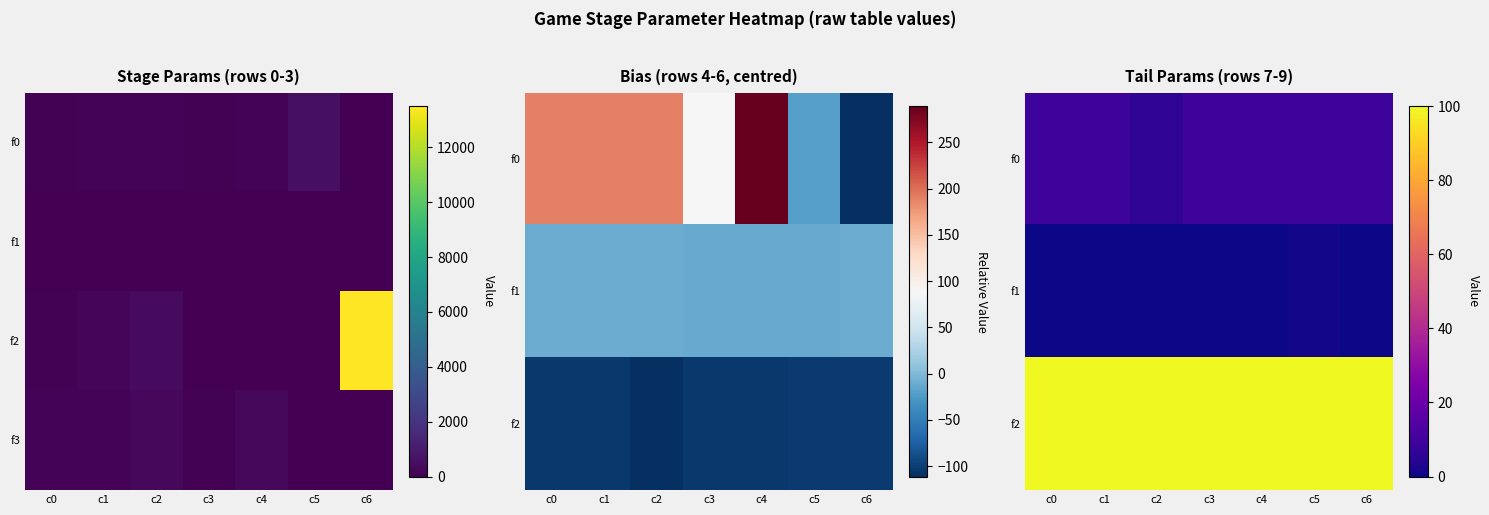

What is the spread (max minus min) of values at c2?

300